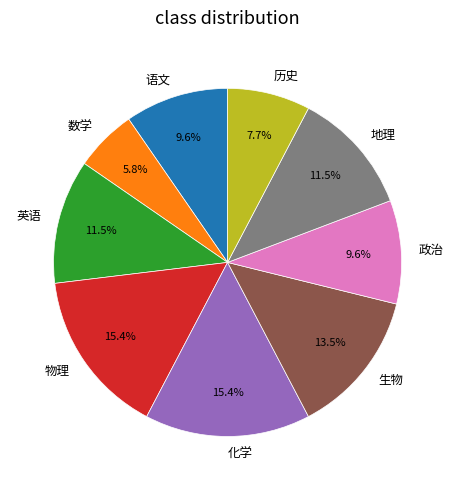

What is the smallest slice in the pie chart?

数学